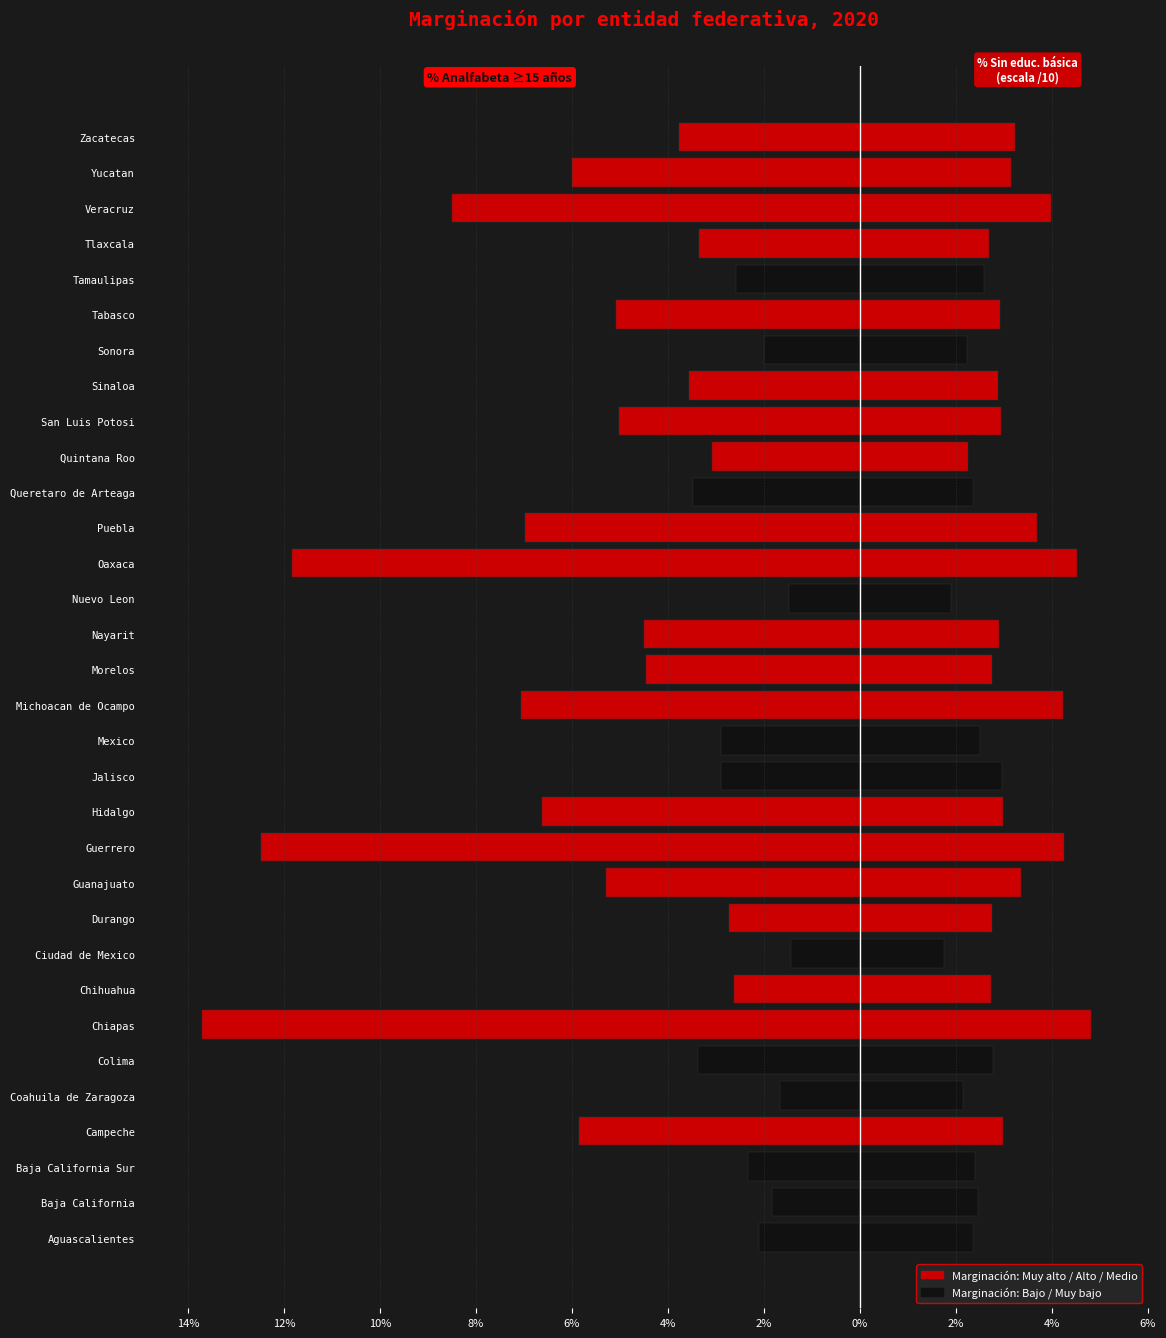

Which series changed the most between Chihuahua and Nuevo Leon?

% Analfabeta